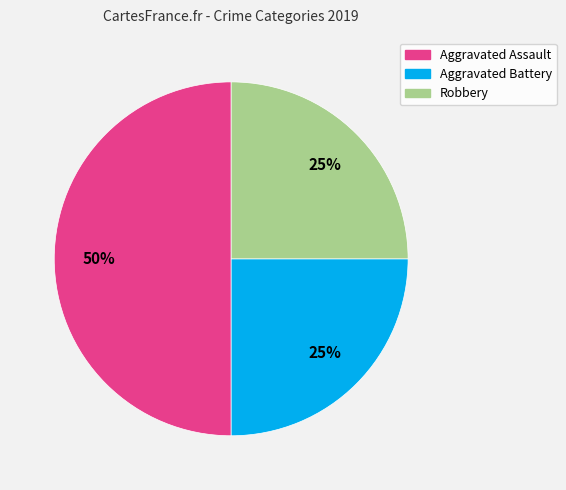

Does Robbery account for over 50% of the chart?

No